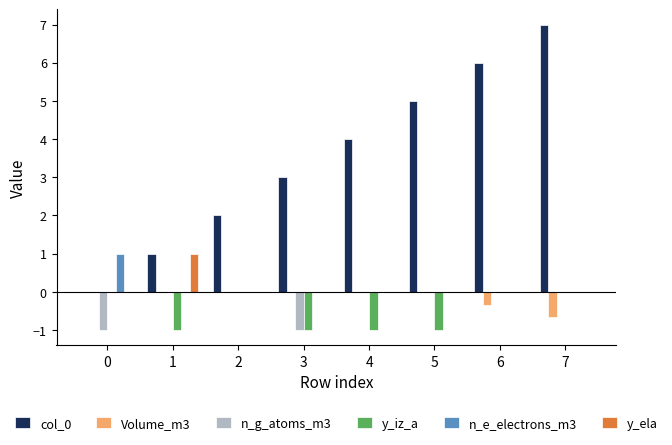

How many groups of bars are there?

8